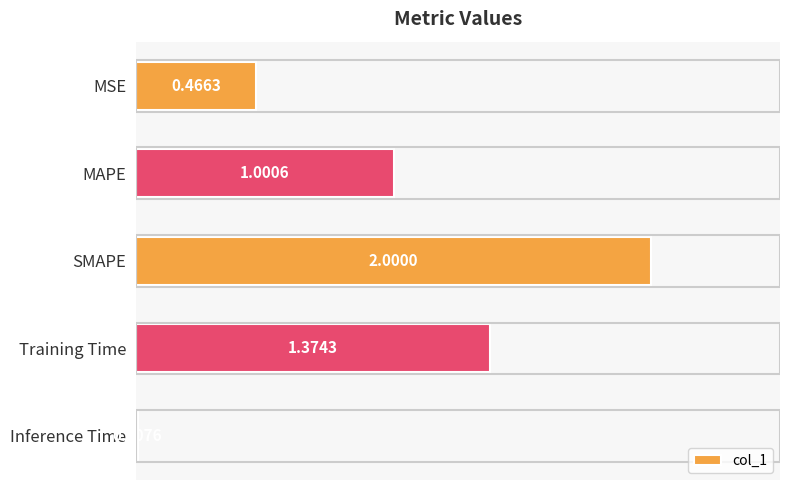

What is the label of the 5th bar from the top?

Inference Time